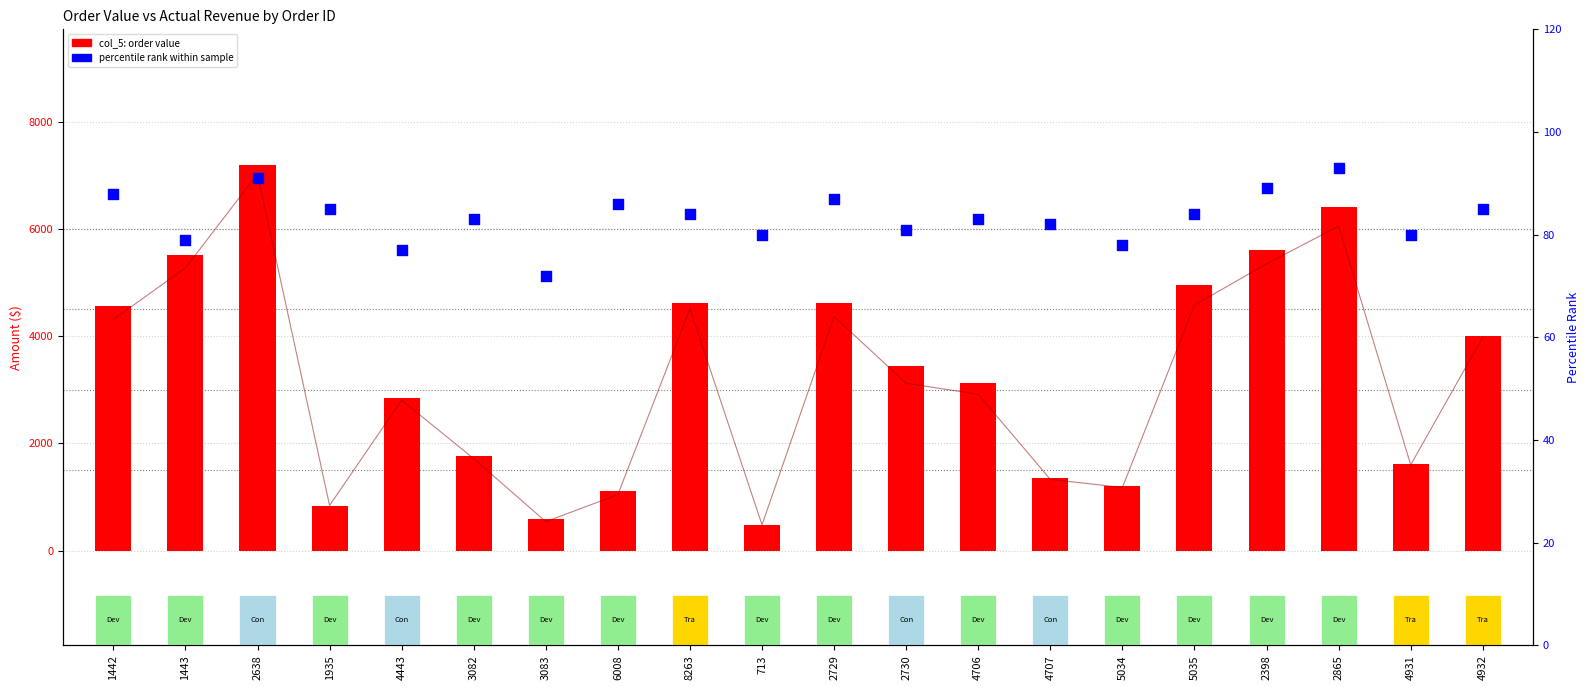

What is the total value across all series at 5034?

2468.2